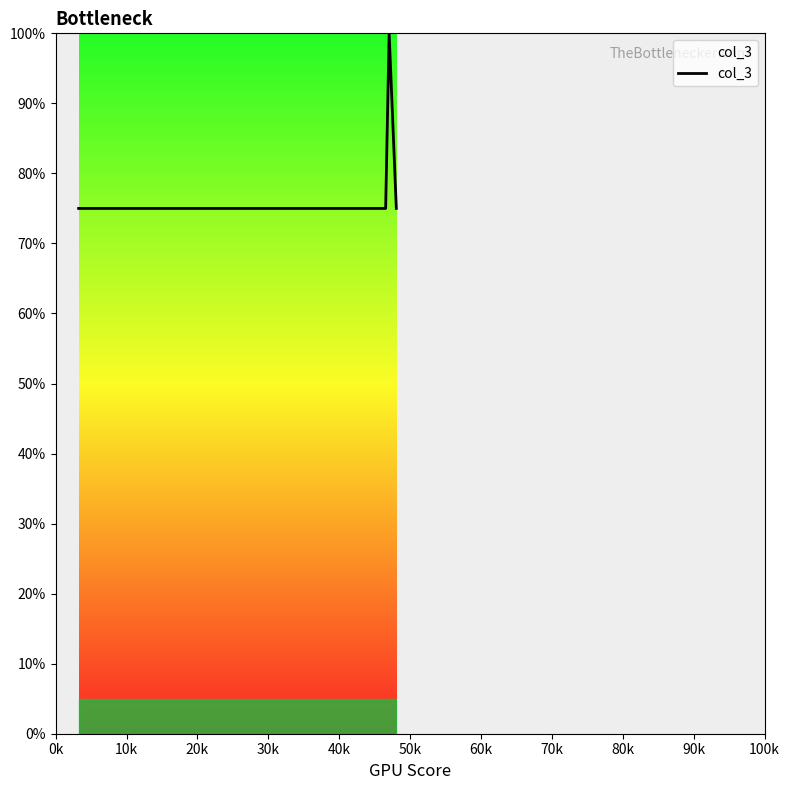

What is the difference between the maximum and minimum values?

25